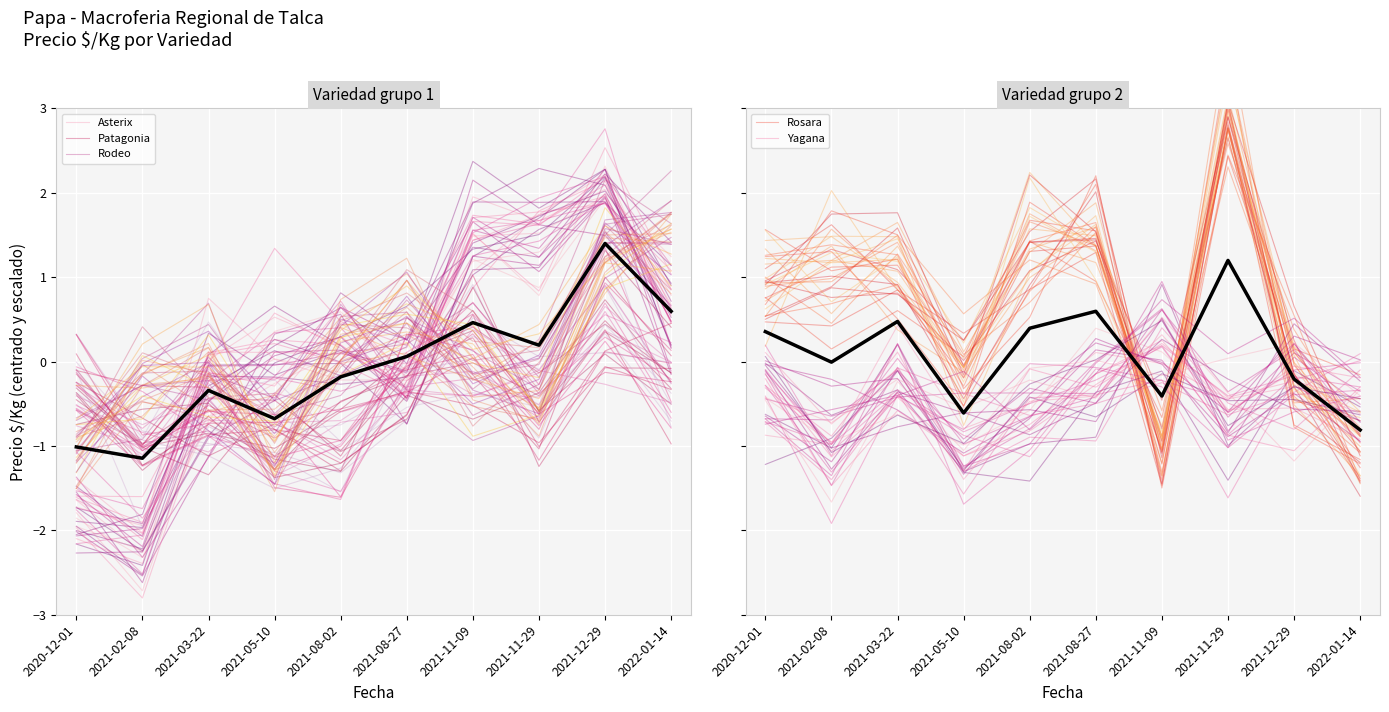

Count the Yagana values in the range 0 to 1.

1